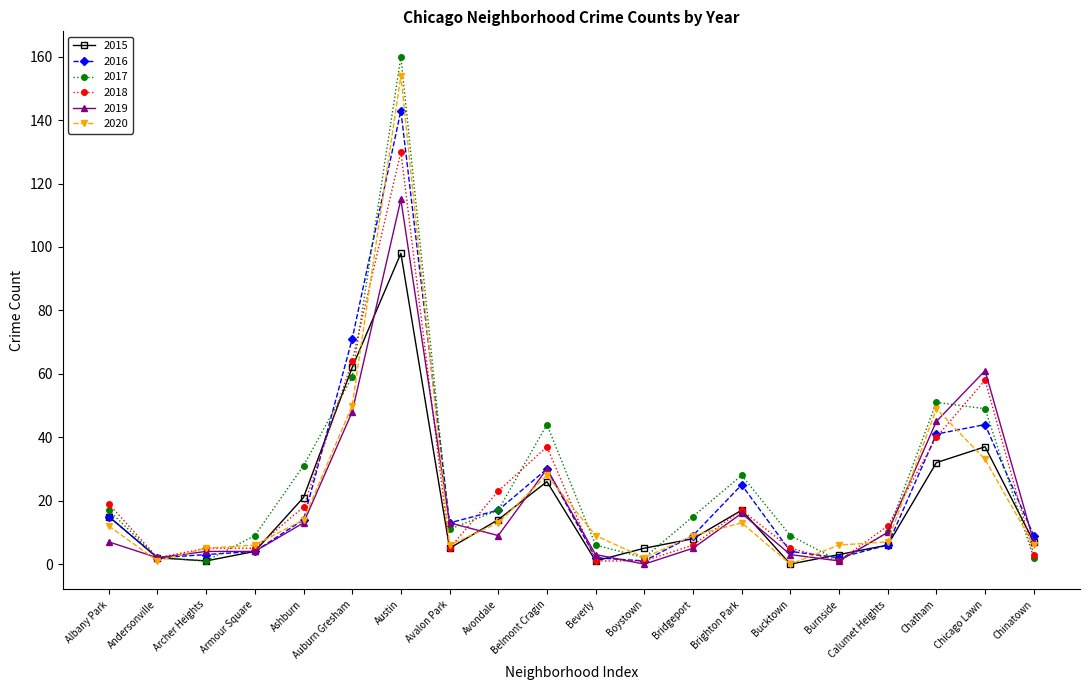

Reading left to right, extract all data points from this chart.

2015: Albany Park=15	Andersonville=2	Archer Heights=1	Armour Square=4	Ashburn=21	Auburn Gresham=62	Austin=98	Avalon Park=5	Avondale=14	Belmont Cragin=26	Beverly=1	Boystown=5	Bridgeport=8	Brighton Park=17	Bucktown=0	Burnside=3	Calumet Heights=6	Chatham=32	Chicago Lawn=37	Chinatown=7
2016: Albany Park=15	Andersonville=2	Archer Heights=3	Armour Square=4	Ashburn=14	Auburn Gresham=71	Austin=143	Avalon Park=13	Avondale=17	Belmont Cragin=30	Beverly=2	Boystown=1	Bridgeport=9	Brighton Park=25	Bucktown=4	Burnside=2	Calumet Heights=6	Chatham=41	Chicago Lawn=44	Chinatown=9
2017: Albany Park=17	Andersonville=2	Archer Heights=1	Armour Square=9	Ashburn=31	Auburn Gresham=59	Austin=160	Avalon Park=11	Avondale=17	Belmont Cragin=44	Beverly=6	Boystown=2	Bridgeport=15	Brighton Park=28	Bucktown=9	Burnside=1	Calumet Heights=10	Chatham=51	Chicago Lawn=49	Chinatown=2
2018: Albany Park=19	Andersonville=2	Archer Heights=5	Armour Square=5	Ashburn=18	Auburn Gresham=64	Austin=130	Avalon Park=5	Avondale=23	Belmont Cragin=37	Beverly=1	Boystown=1	Bridgeport=6	Brighton Park=17	Bucktown=5	Burnside=1	Calumet Heights=12	Chatham=40	Chicago Lawn=58	Chinatown=3
2019: Albany Park=7	Andersonville=2	Archer Heights=4	Armour Square=4	Ashburn=13	Auburn Gresham=48	Austin=115	Avalon Park=13	Avondale=9	Belmont Cragin=30	Beverly=3	Boystown=0	Bridgeport=5	Brighton Park=16	Bucktown=3	Burnside=1	Calumet Heights=10	Chatham=45	Chicago Lawn=61	Chinatown=7
2020: Albany Park=12	Andersonville=1	Archer Heights=5	Armour Square=6	Ashburn=14	Auburn Gresham=50	Austin=154	Avalon Park=6	Avondale=13	Belmont Cragin=28	Beverly=9	Boystown=2	Bridgeport=9	Brighton Park=13	Bucktown=0	Burnside=6	Calumet Heights=7	Chatham=49	Chicago Lawn=33	Chinatown=6